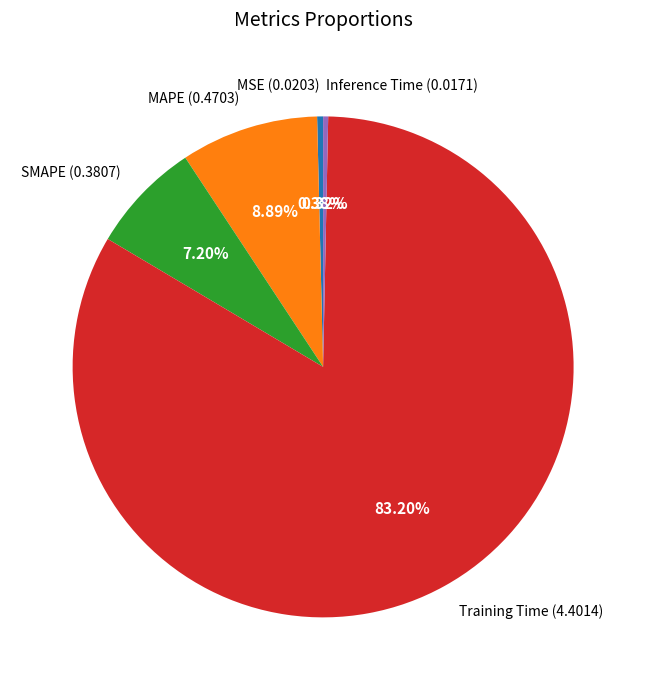

Which slice is the largest?

Training Time